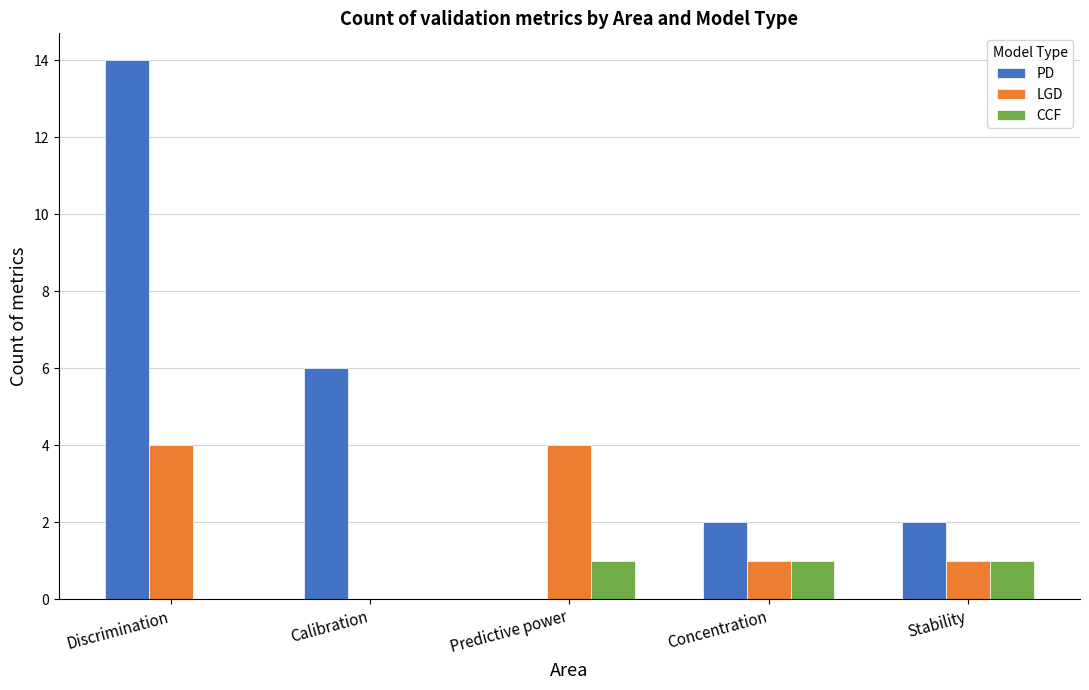

What is the sum of the LGD values at Calibration and Predictive power?

4